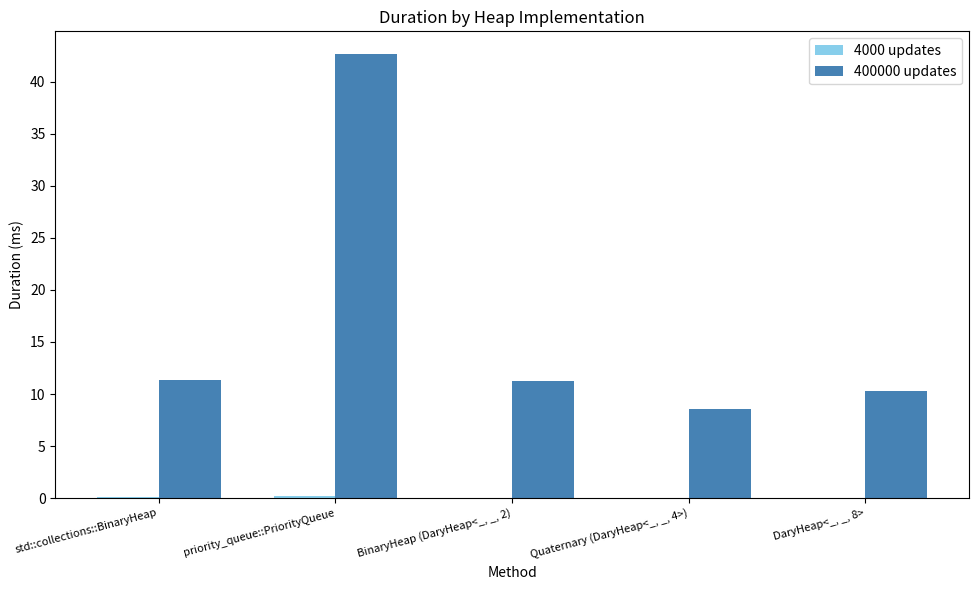

Between std::collections::BinaryHeap and priority_queue::PriorityQueue, which series saw the biggest shift?

400000 updates